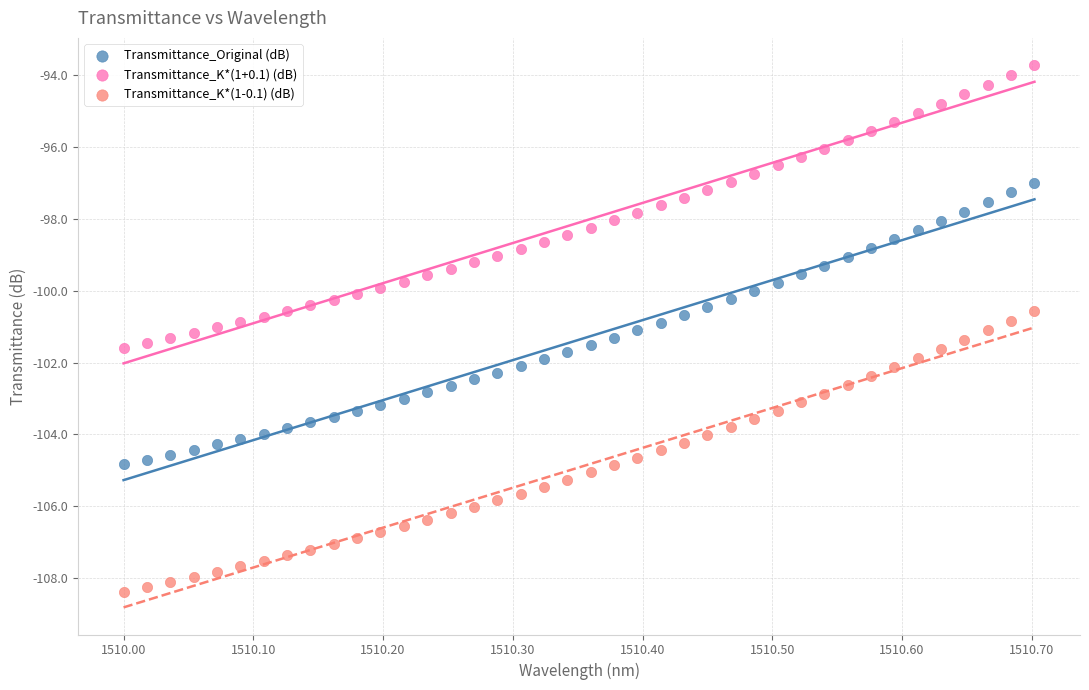

Which series contains the lowest Y value?

Transmittance_K*(1-0.1) (dB)